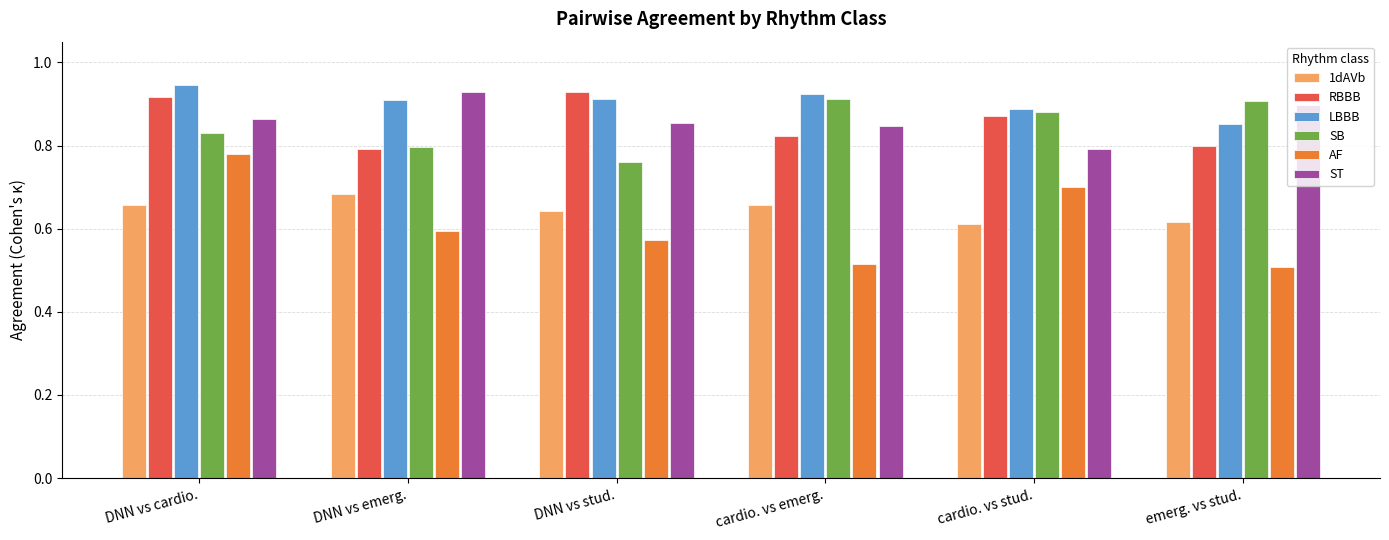

The value of LBBB at emerg. vs stud. is 0.2. True or false?

False